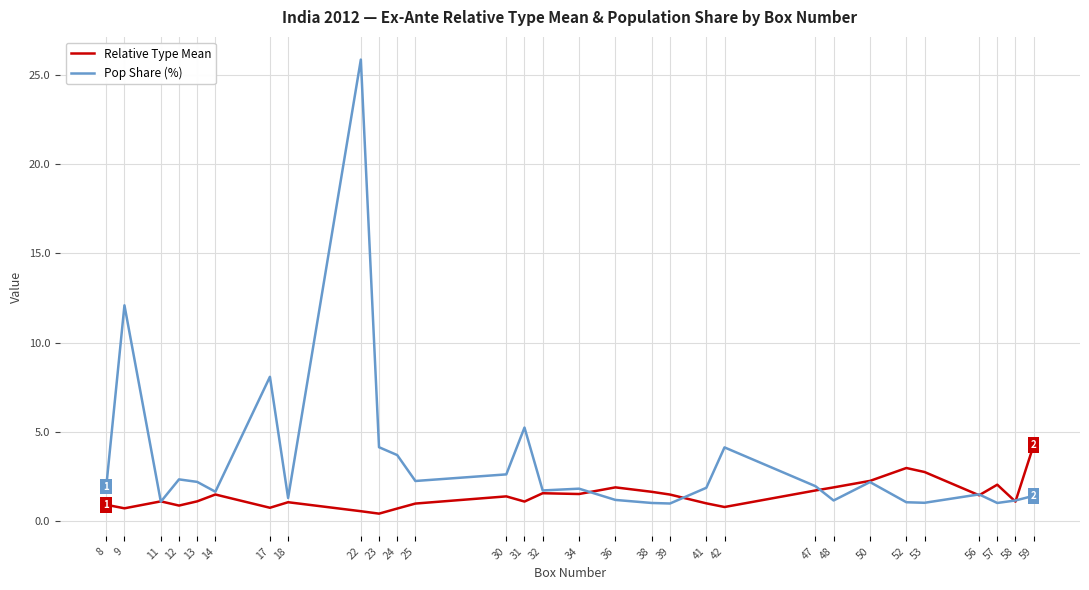

What is the difference between the highest and lowest values at 31?

4.1